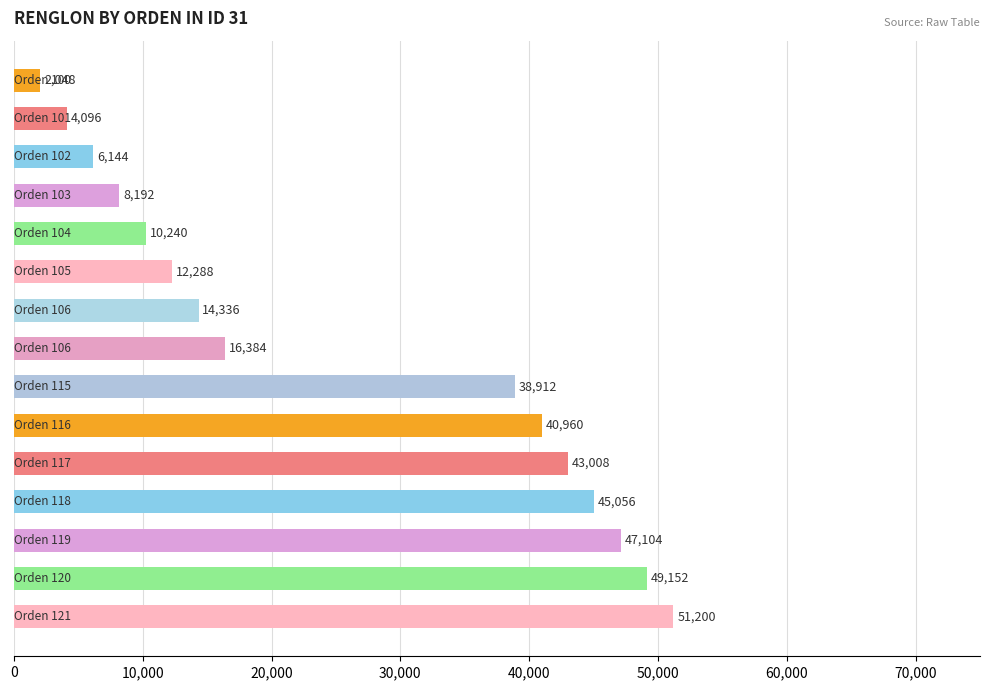

What is the difference between the maximum and minimum values?

49152